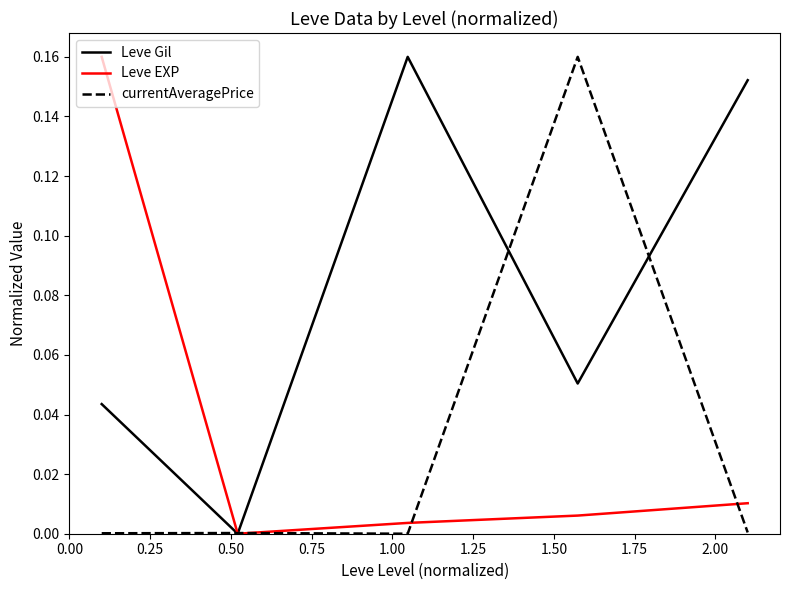

Which series has the largest total across all categories?

Leve Gil